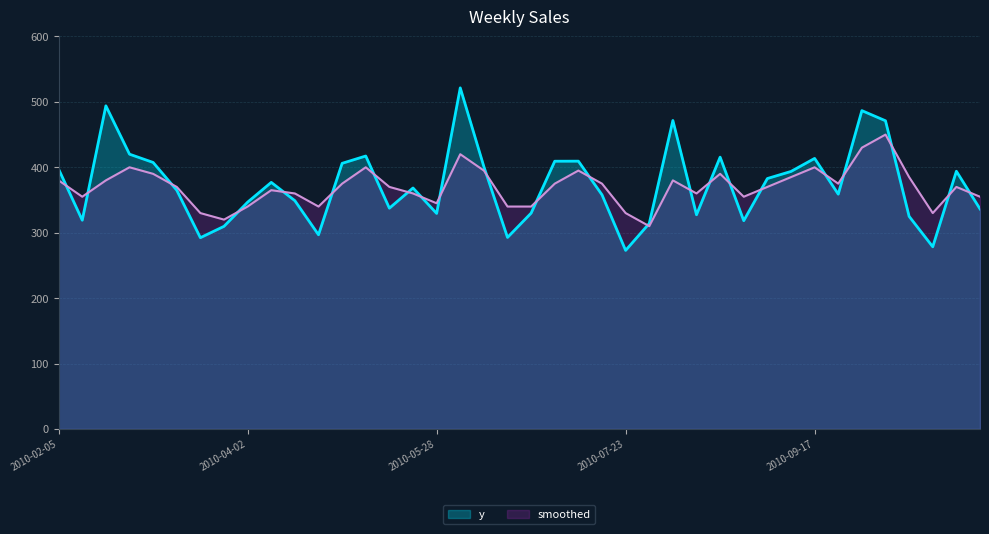

Between 2010-07-16 and 2010-04-09, which is larger?

2010-04-09